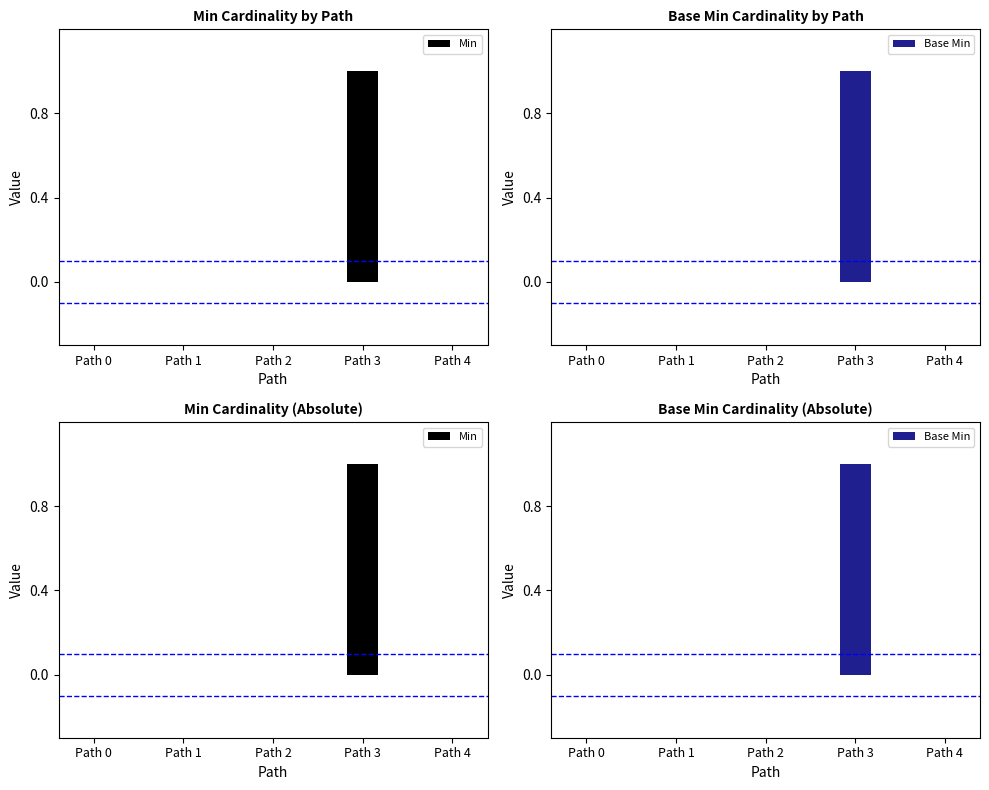

What value does the Base Min series have at Path 3?

1